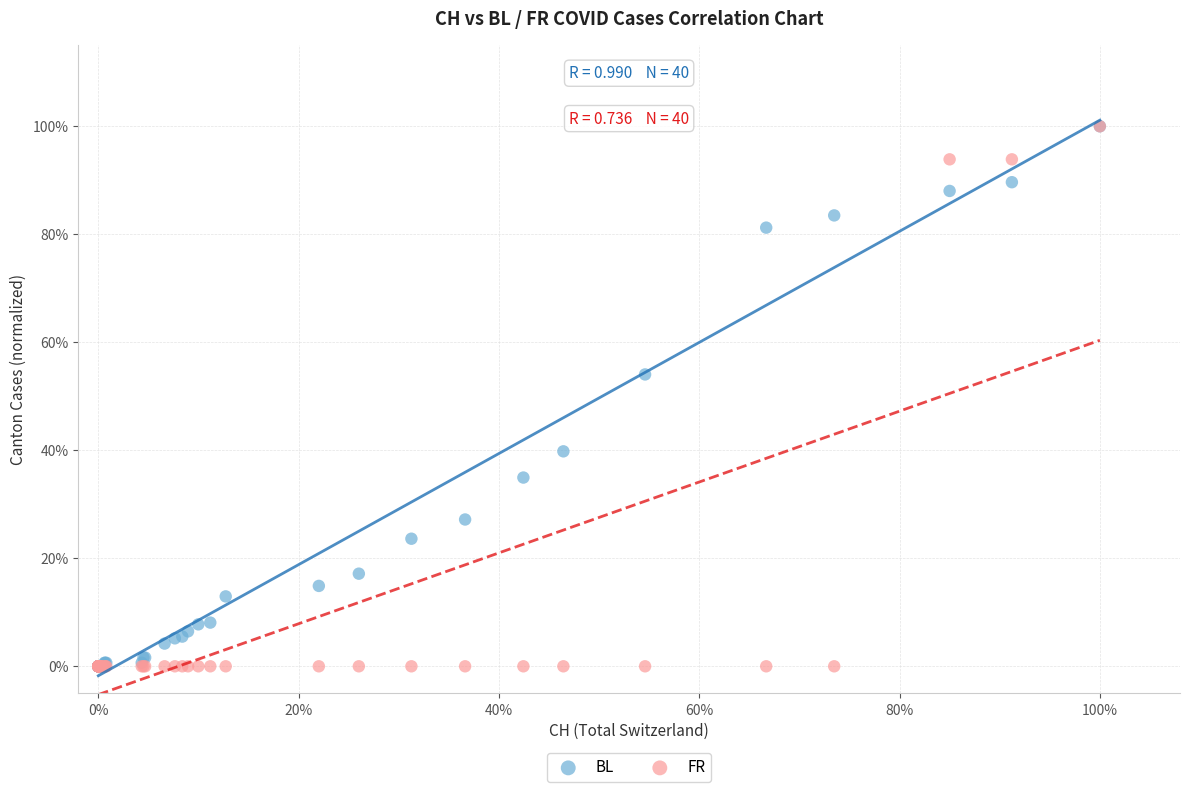

What are all the series names shown in the legend?

BL, FR